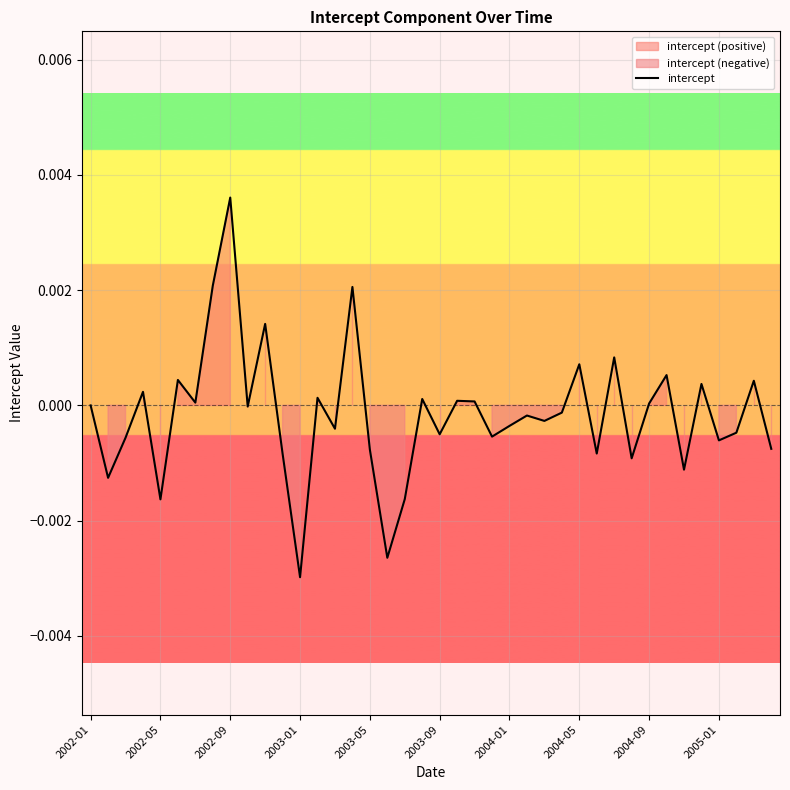

What position from the left is 14?

15